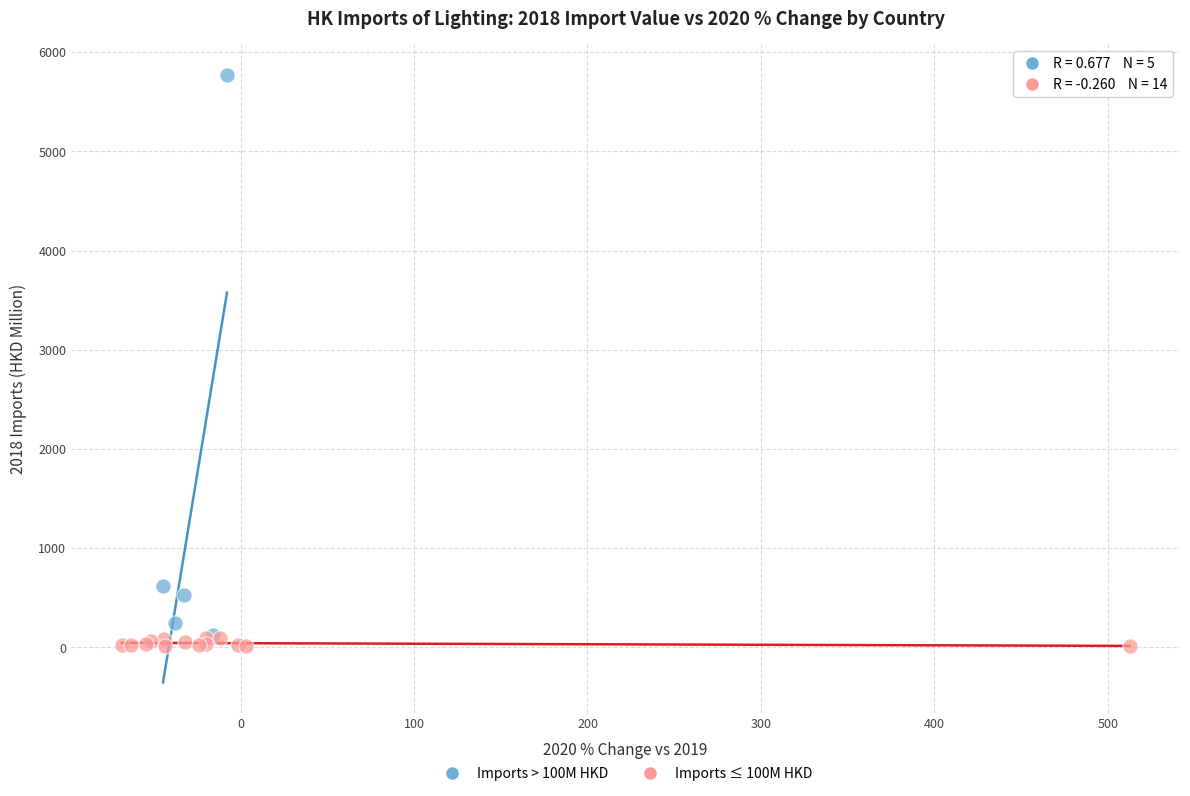

What are all the series names shown in the legend?

Imports > 100M HKD, Imports ≤ 100M HKD